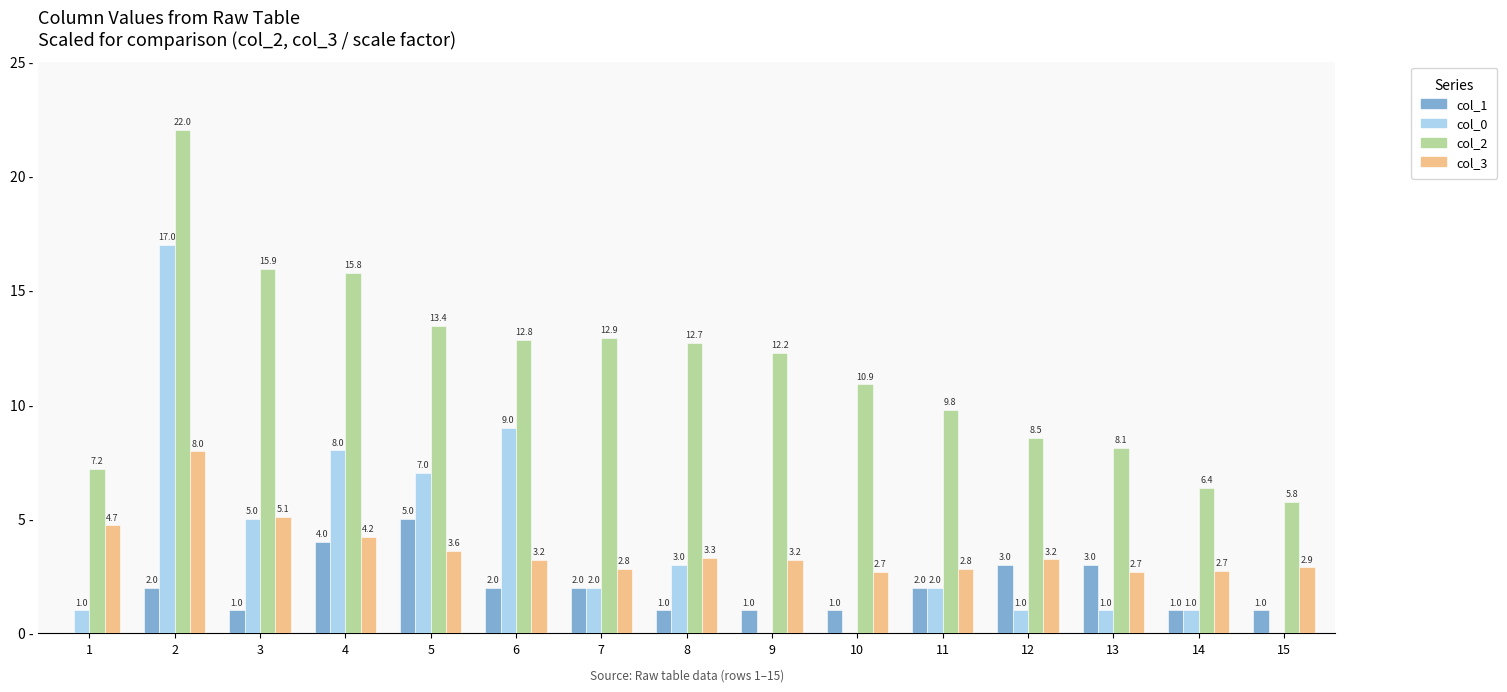

Is the value of col_0 at 9 greater than the value of col_2 at 10?

No